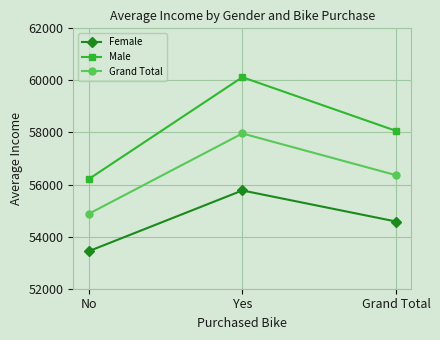

Does the chart display data point markers on the line(s)?

Yes